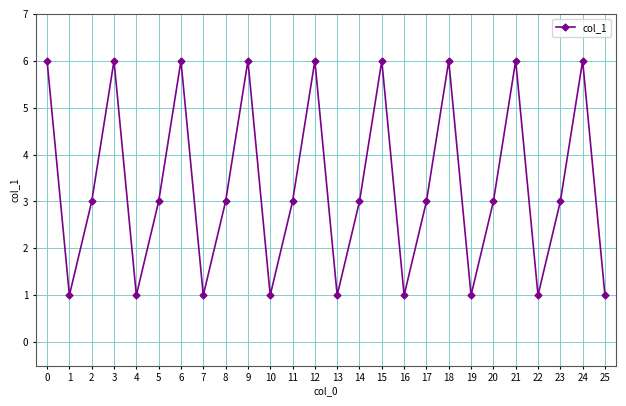

What is the approximate value at 12?

6